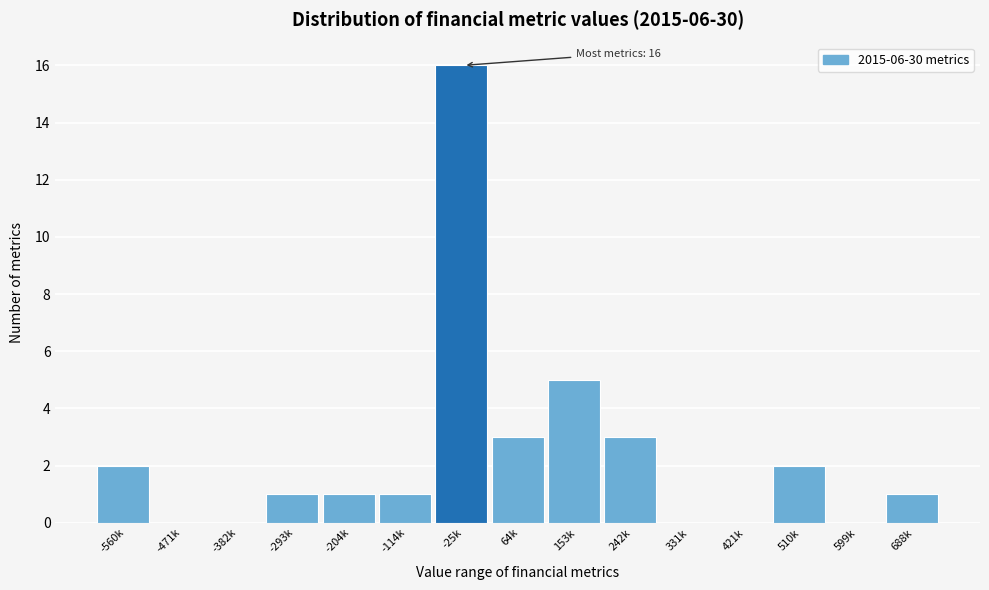

Reading left to right, list all the values displayed in this chart.

-560k=2	-471k=0	-382k=0	-293k=1	-204k=1	-114k=1	-25k=16	64k=3	153k=5	242k=3	331k=0	421k=0	510k=2	599k=0	688k=1